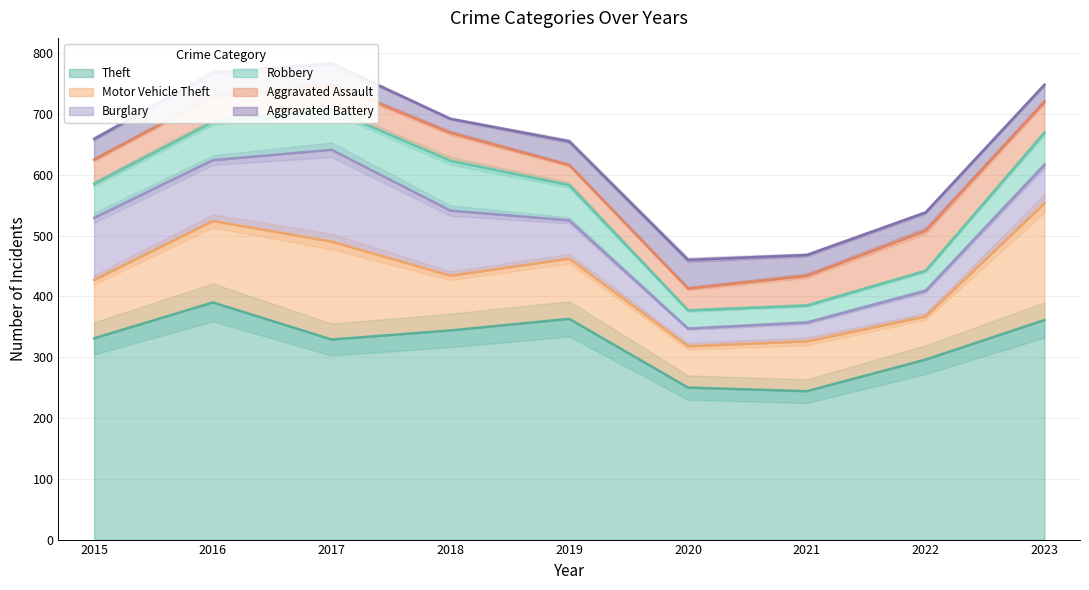

Reading left to right, list all the values displayed in this chart.

Theft: 331	390	329	344	363	250	244	296	361
Motor Vehicle Theft: 96	134	161	90	99	68	82	71	192
Burglary: 102	100	151	107	63	29	31	42	63
Robbery: 56	63	66	82	58	30	28	33	53
Aggravated Assault: 40	42	42	46	33	36	49	66	51
Aggravated Battery: 34	39	34	23	39	47	34	30	28